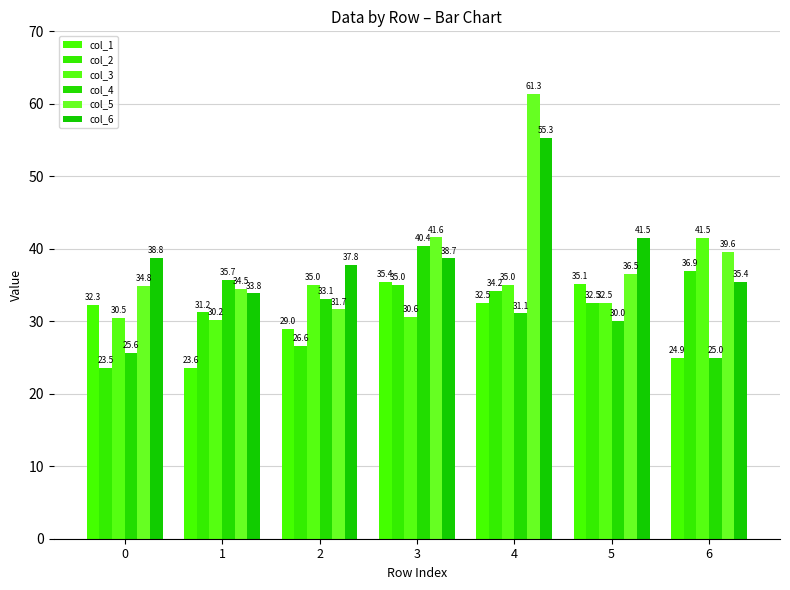

Reading left to right, list all the values displayed in this chart.

col_1: 32.3	23.6	29.0	35.4	32.5	35.1	24.9
col_2: 23.5	31.2	26.6	35.0	34.2	32.5	36.9
col_3: 30.5	30.2	35.0	30.6	35.0	32.5	41.5
col_4: 25.6	35.7	33.1	40.4	31.1	30.0	25.0
col_5: 34.8	34.5	31.7	41.6	61.3	36.5	39.6
col_6: 38.8	33.8	37.8	38.7	55.3	41.5	35.4